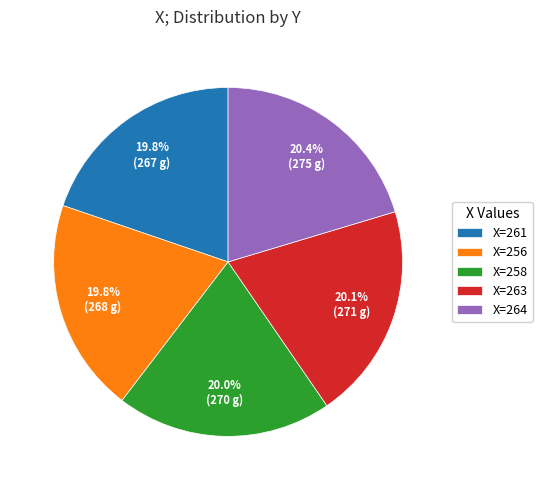

Combined, do X=263 and X=258 account for over 50%?

No